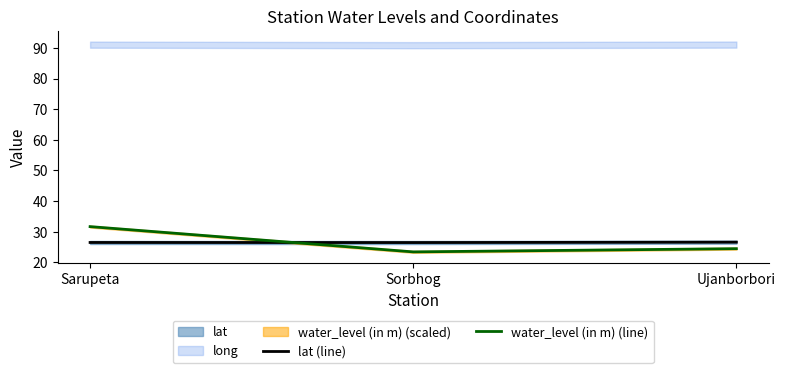

List the labels in order of water_level (in m) (line) value, largest first.

Sarupeta, Ujanborbori, Sorbhog